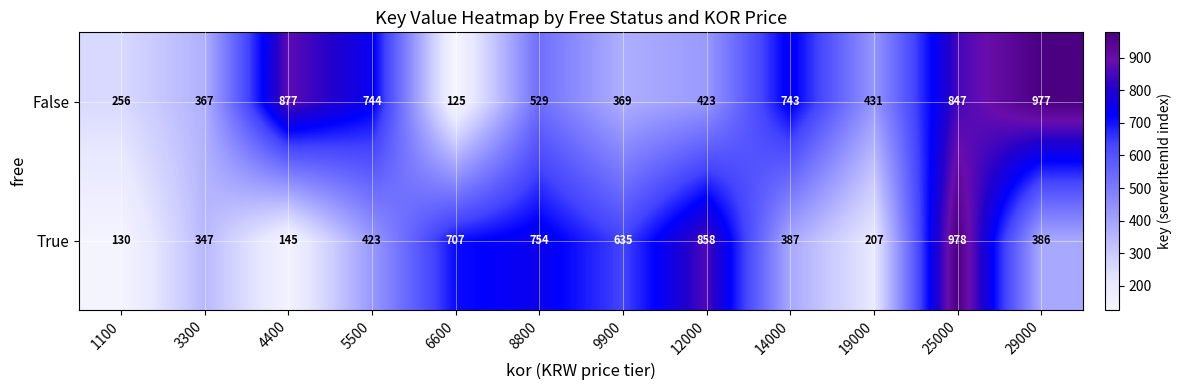

How many data points does each series have?

12